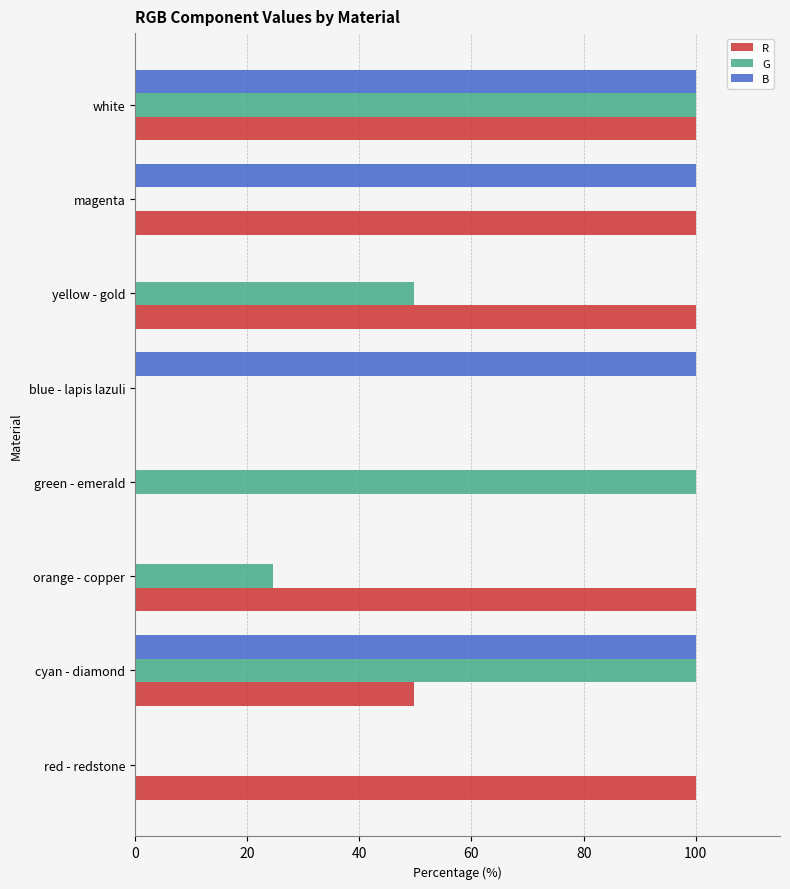

Is the value of R at cyan - diamond greater than the value of B at green - emerald?

Yes